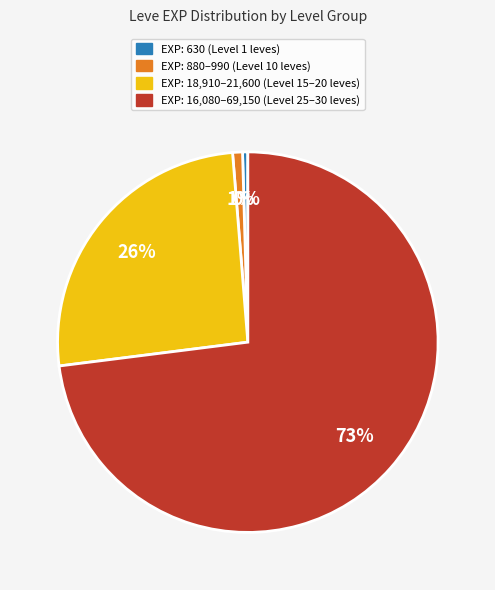

To the nearest percent, what is the average slice percentage?

25%